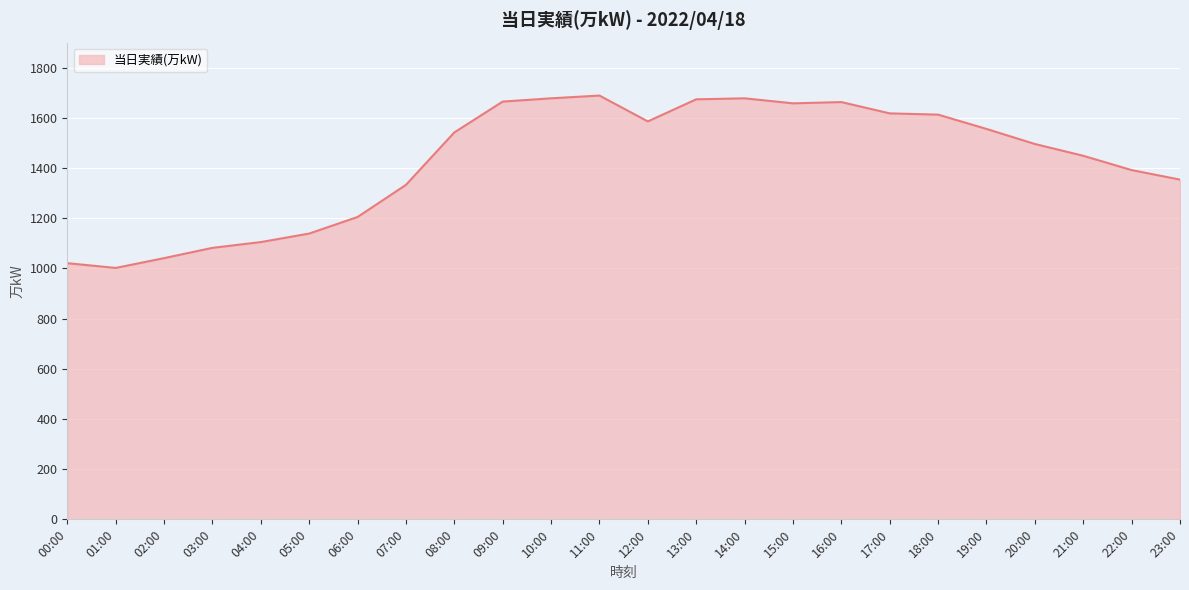

What is the average value?

1427